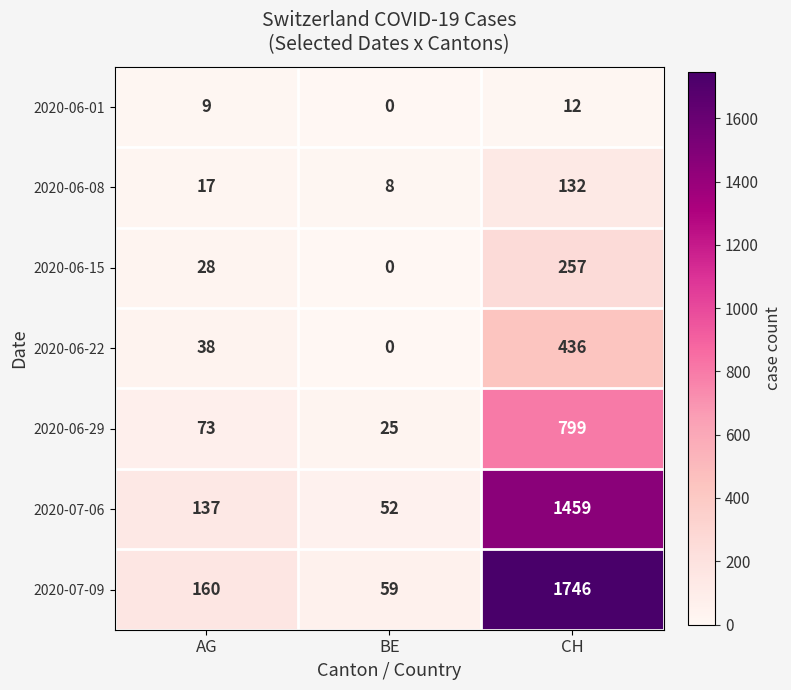

Which series changed the most between AG and CH?

2020-07-09